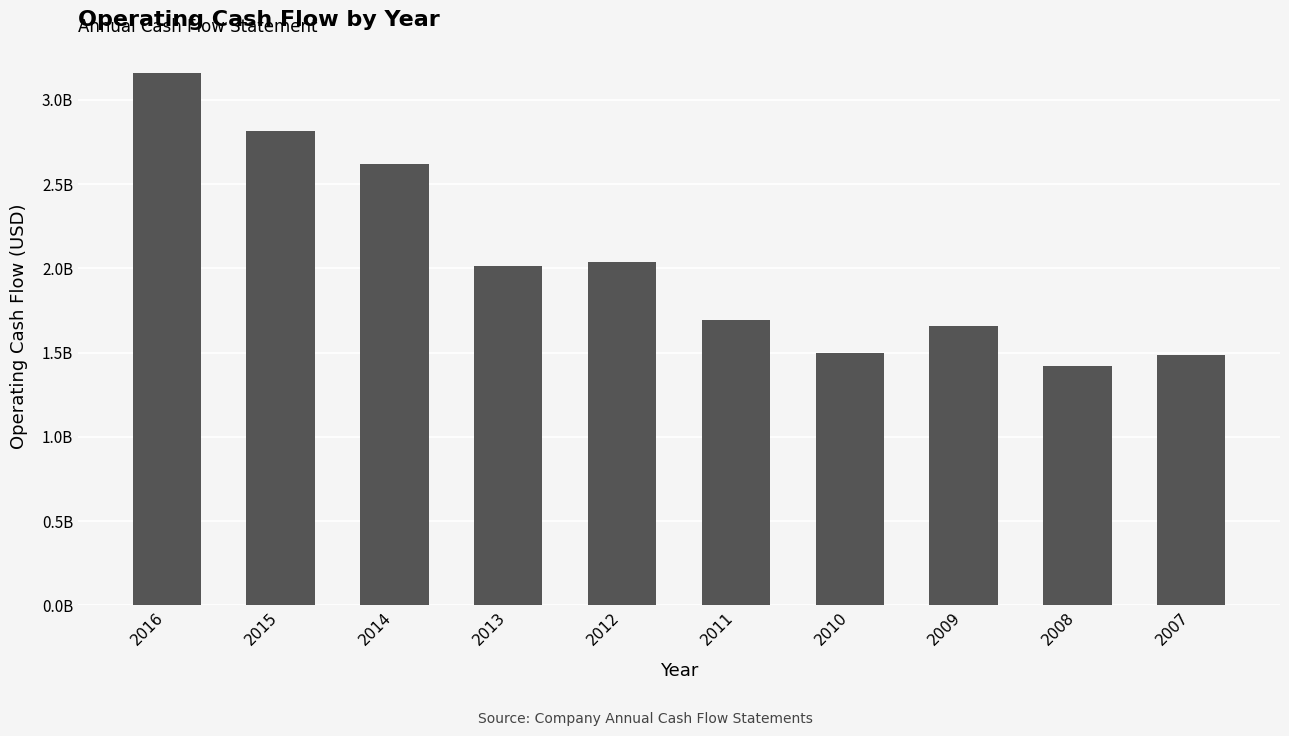

Reading left to right, list all the values displayed in this chart.

3156300000	2816900000	2619600000	2010700000	2039500000	1691000000	1497800000	1659200000	1420200000	1483500000